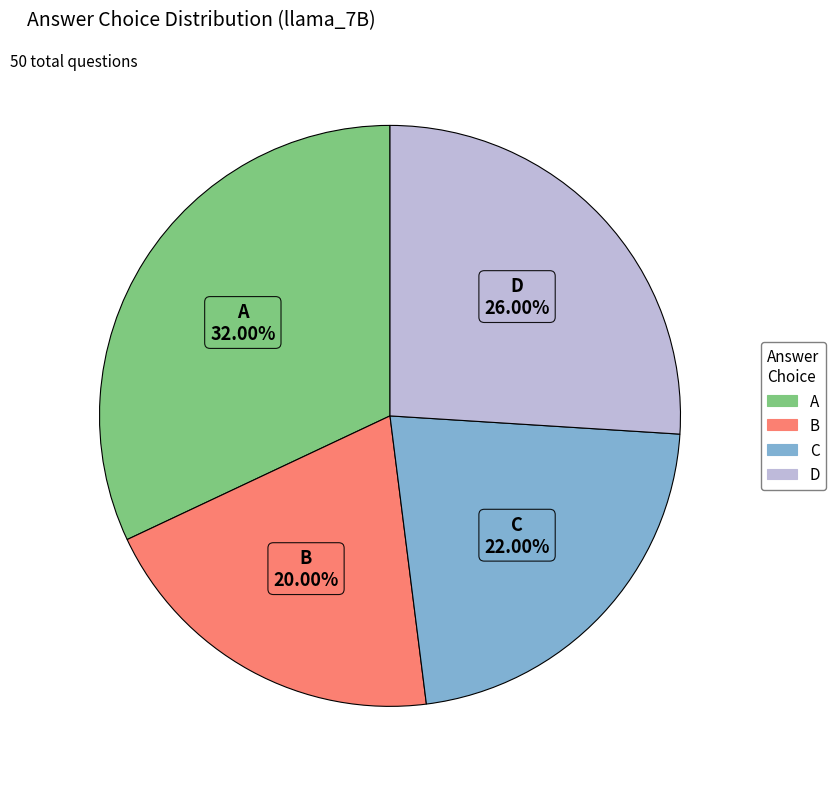

How many segments does this pie chart have?

4